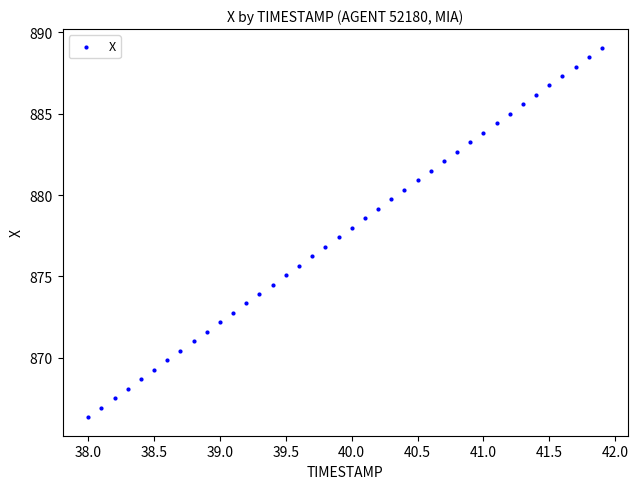

What is the range of X values (max minus min)?

3.9